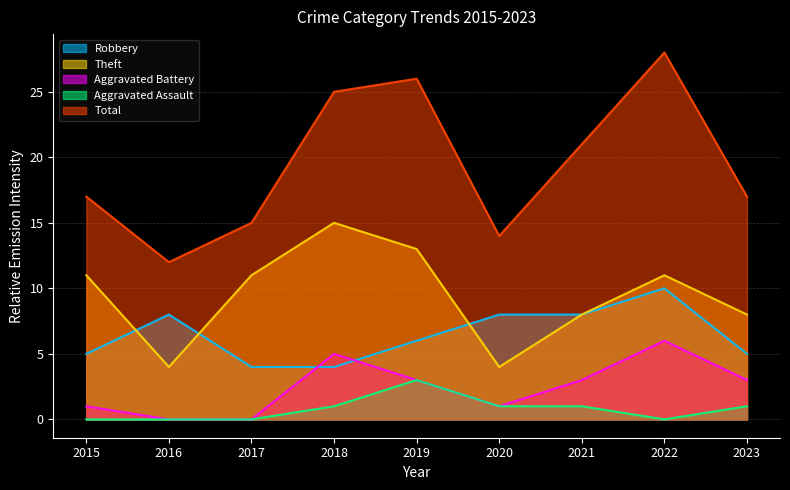

What is the total value across all series at 2022?

55